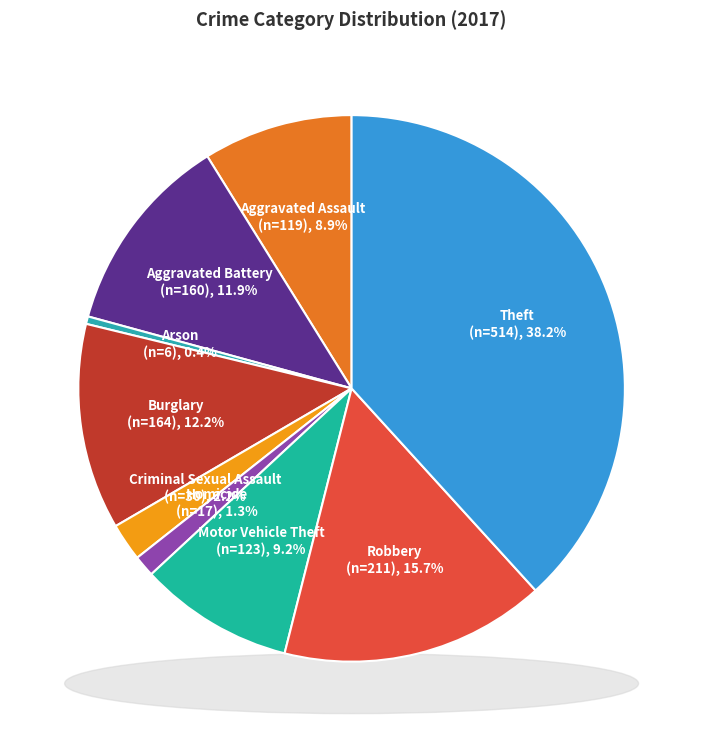

To the nearest percent, what is the combined percentage of Aggravated Assault and Aggravated Battery?

21%